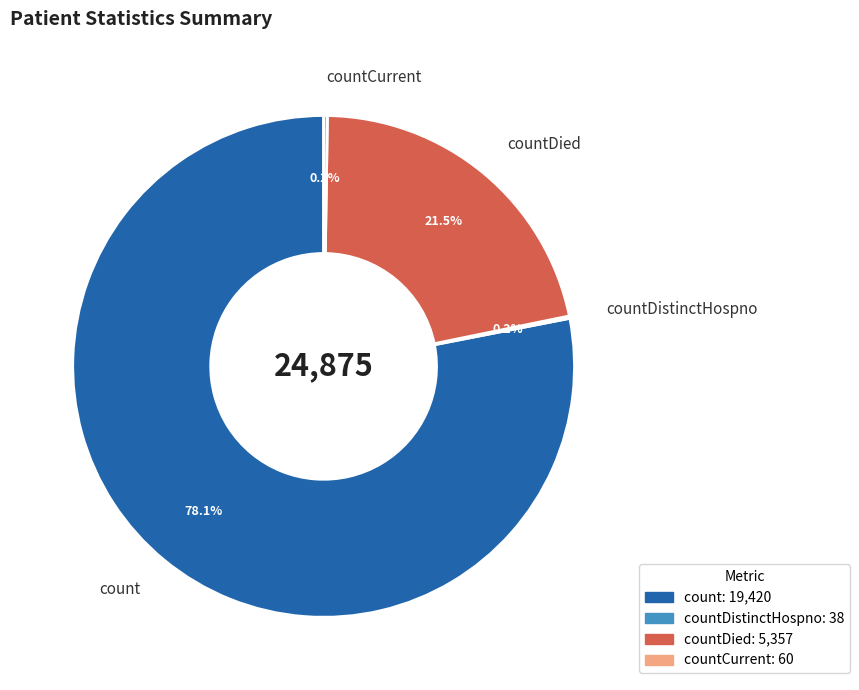

Is there any slice that represents more than half of the pie?

Yes